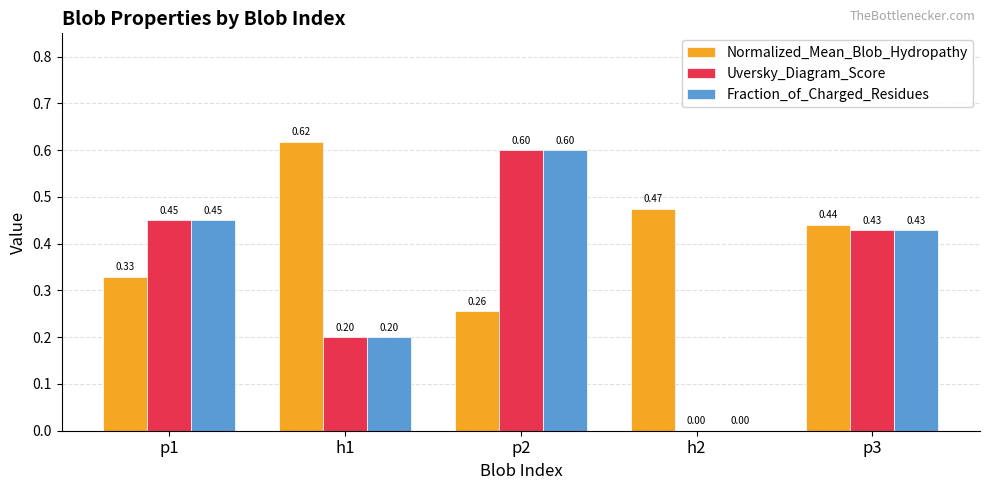

What is the sum of all Uversky_Diagram_Score values?

1.7